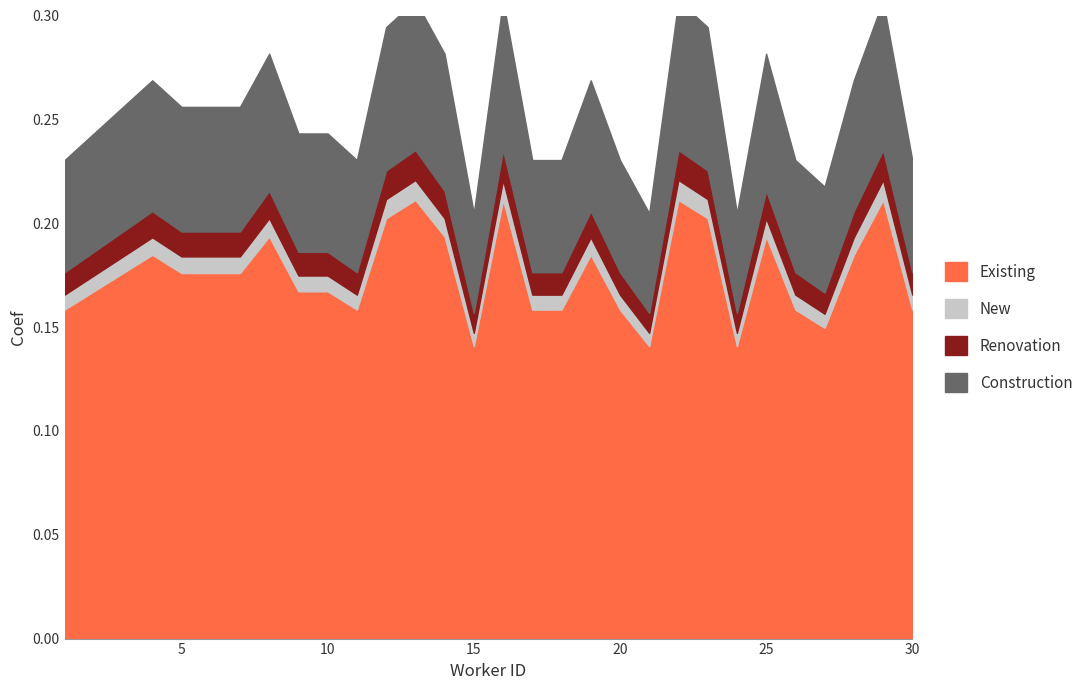

Count the number of categories in the chart.

30